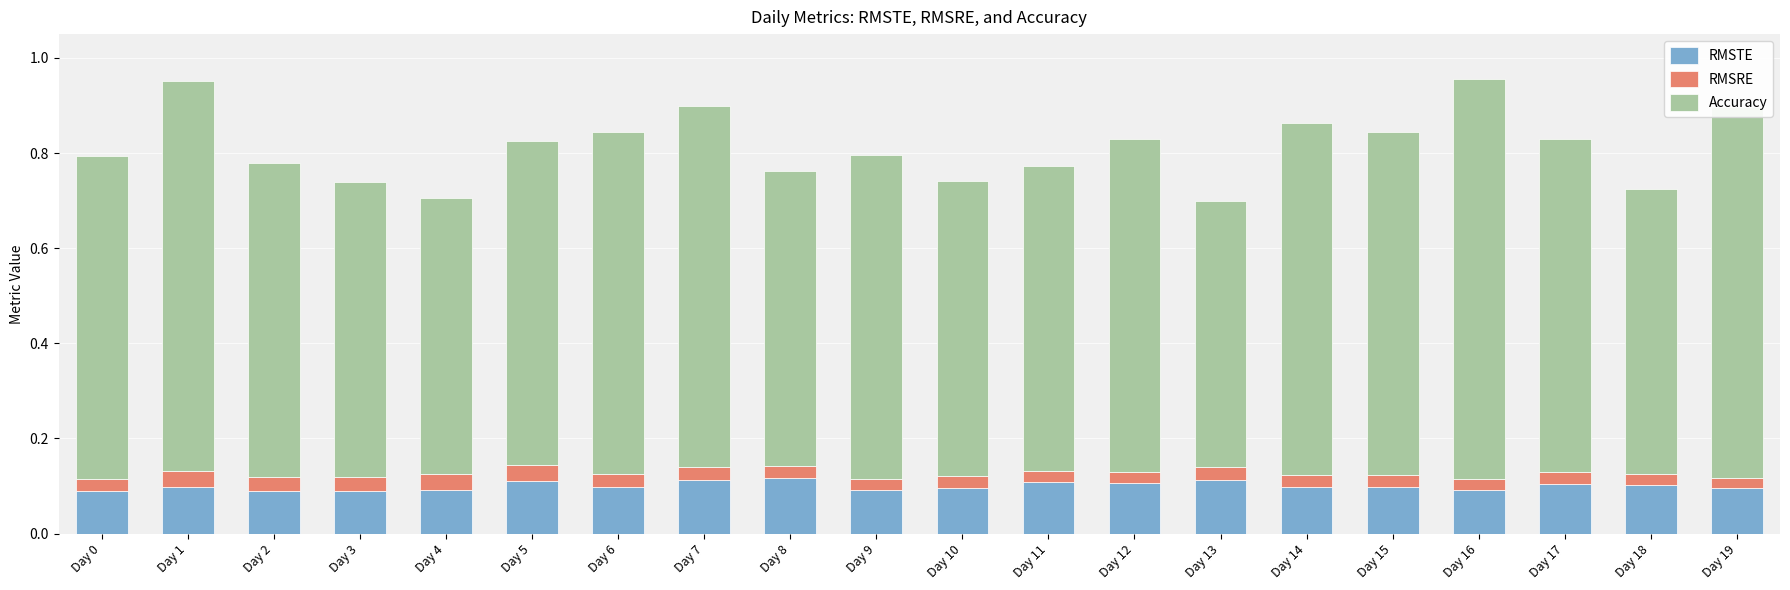

True or false: RMSTE has a value of 0.0 at Day 10.

False